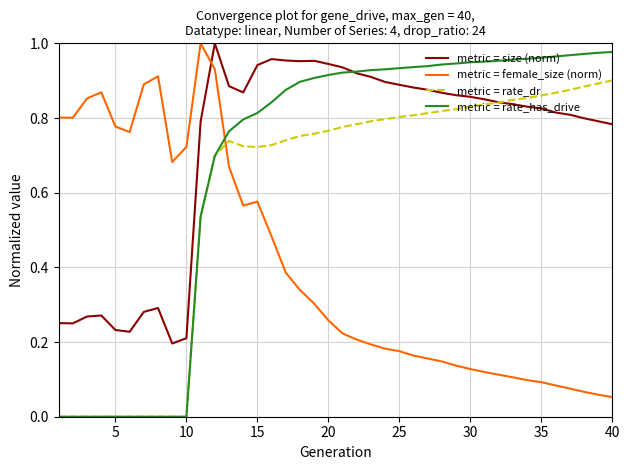

True or false: metric = size (norm) and metric = female_size (norm) cross at least once.

True